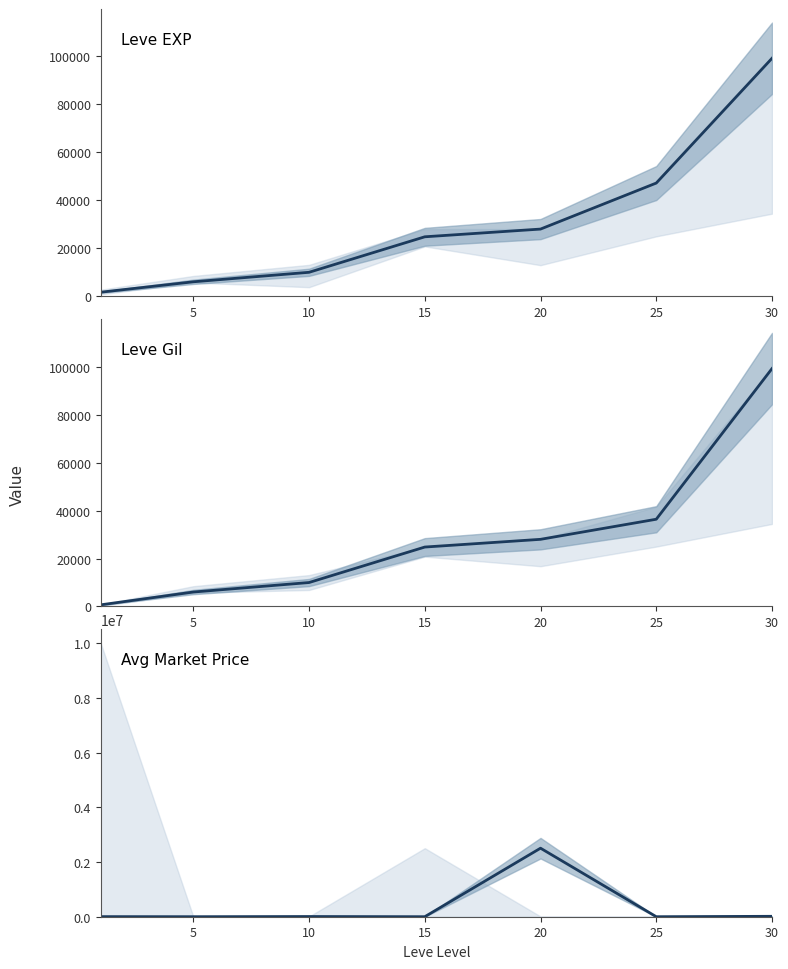

Which has a higher value, 30 or 15?

30